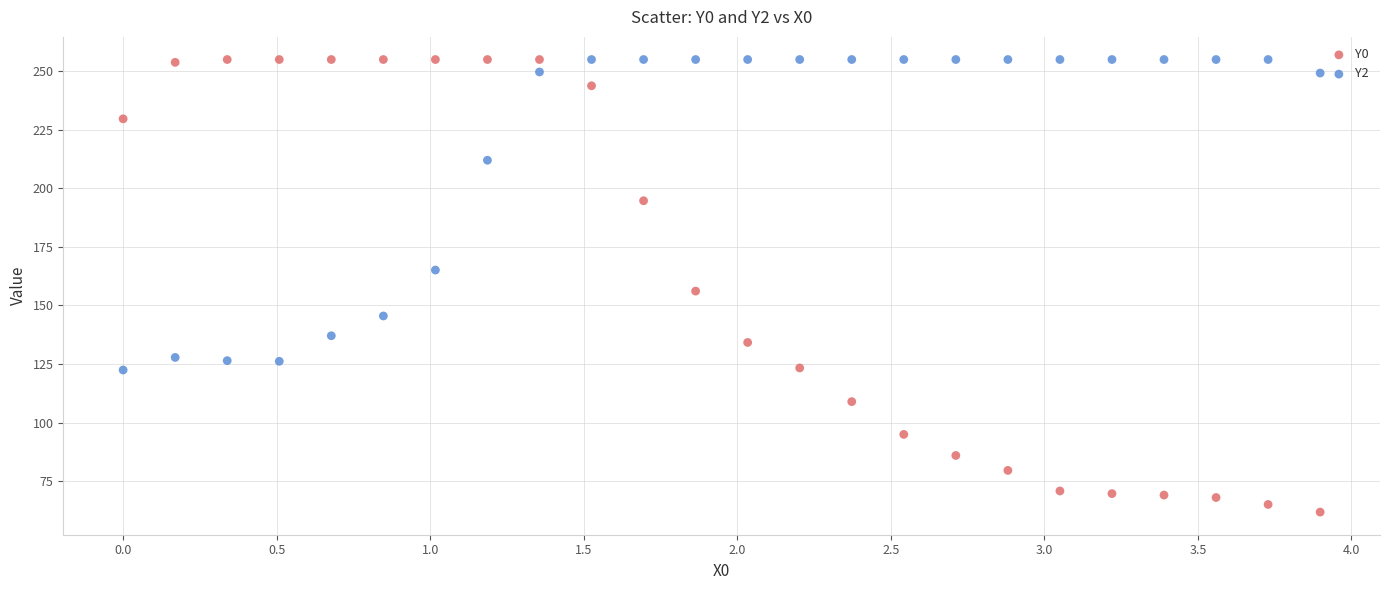

What is the X range (max minus min) for the scatter plot?

3.9